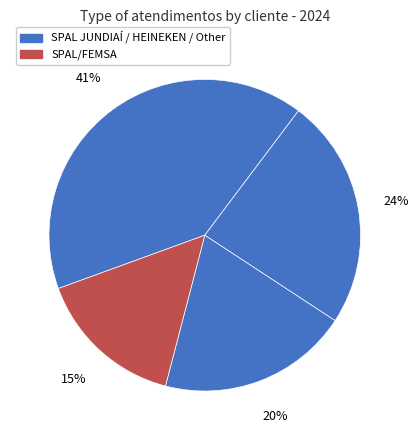

Count the number of slices in the pie.

4